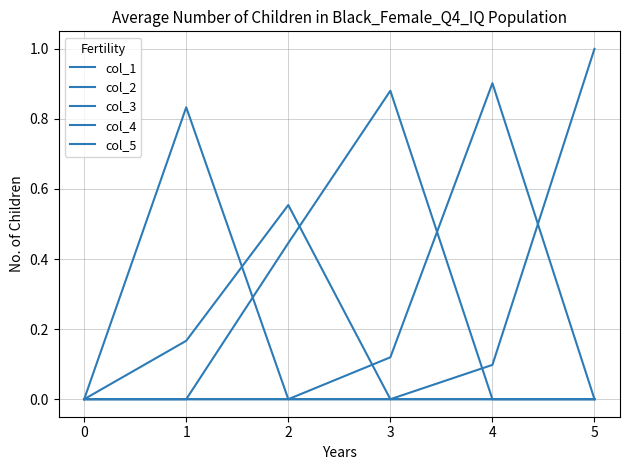

Which category has the highest value in the col_5 series?

5